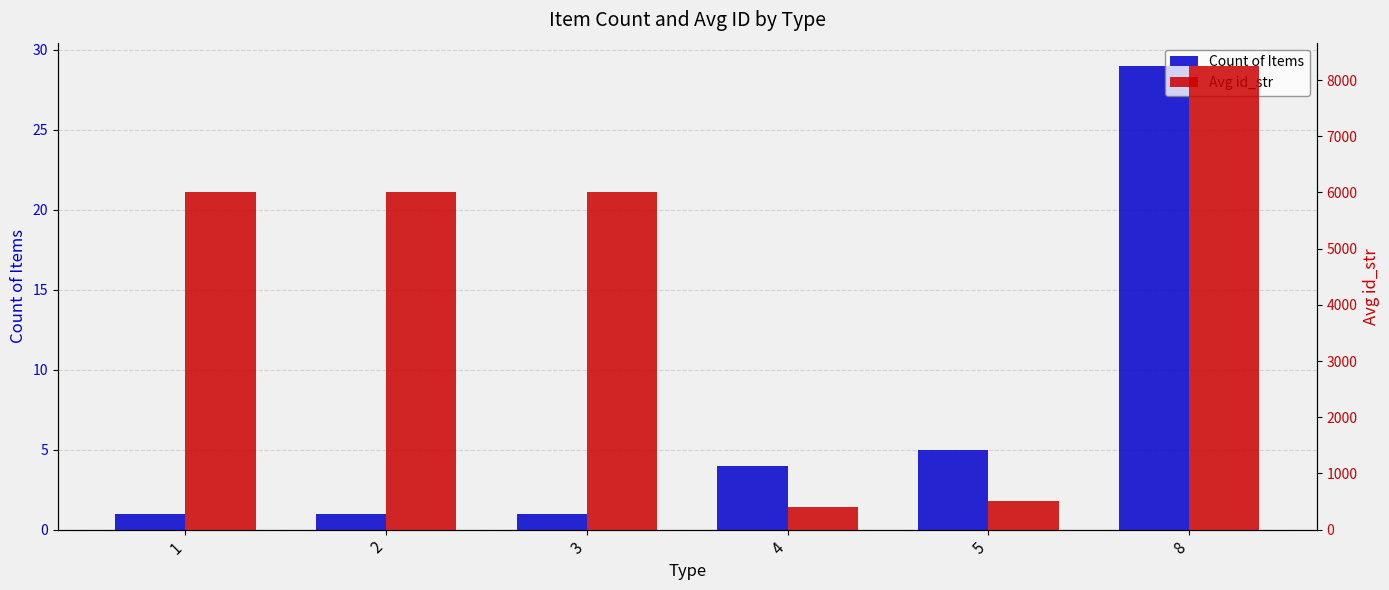

Reading left to right, what are all the values shown in this chart?

Count of Items: 1=1	2=1	3=1	4=4	5=5	8=29
Avg id_str: 1=6001	2=6002	3=6003	4=402	5=503	8=8252